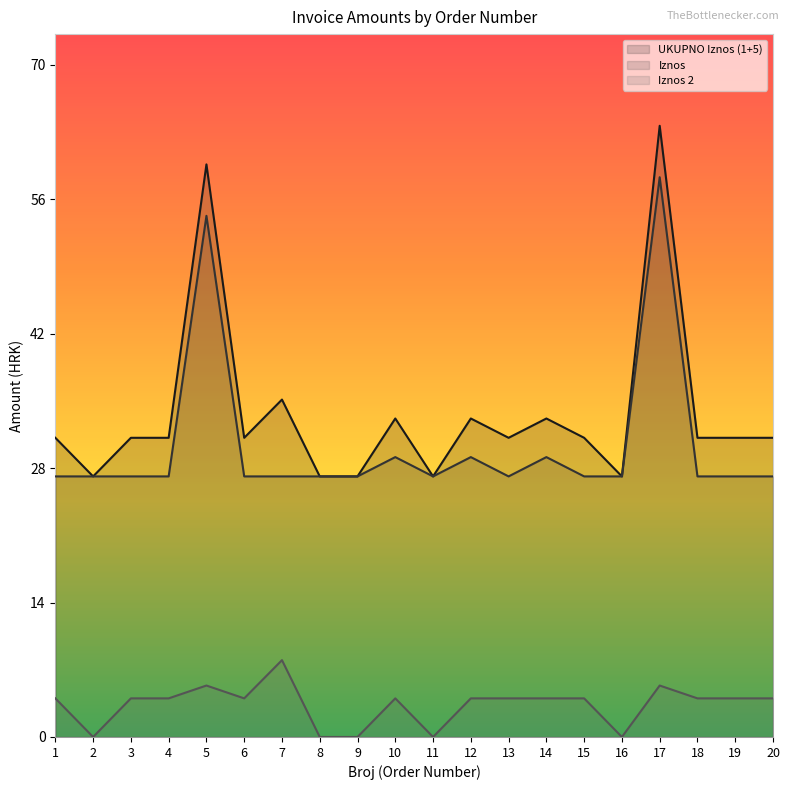

Which series has the largest total across all categories?

UKUPNO Iznos (1+5)